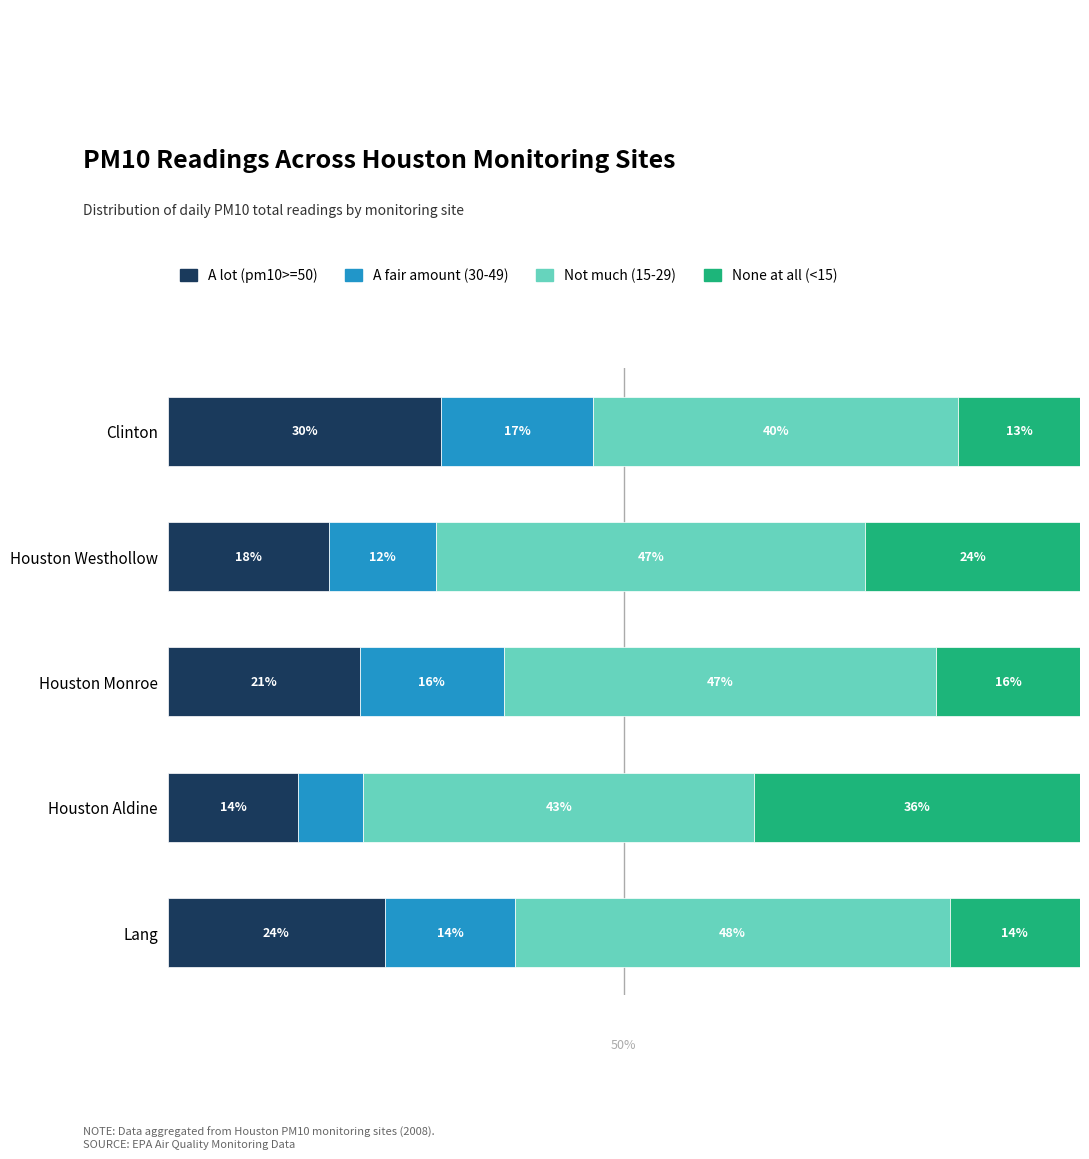

Rank the series by their maximum value, from highest to lowest.

Not much (15-29), None at all (<15), A lot (pm10>=50), A fair amount (30-49)